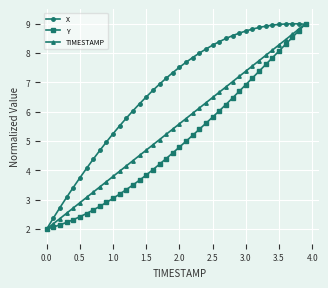

Rank the series by their average value, from highest to lowest.

X, TIMESTAMP, Y